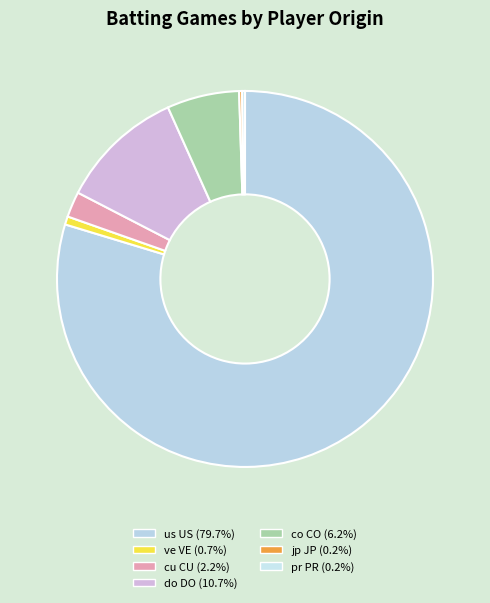

The us US slice represents 73% of the pie. True or false?

False